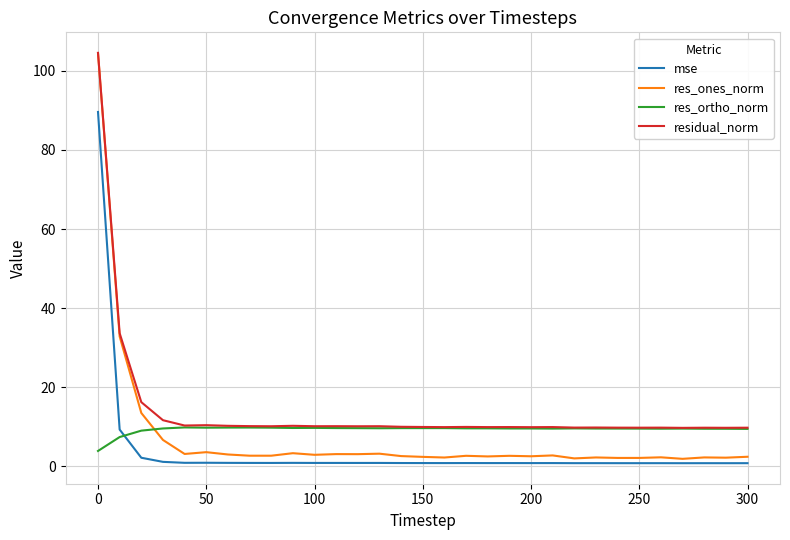

True or false: residual_norm and mse intersect in this chart.

False